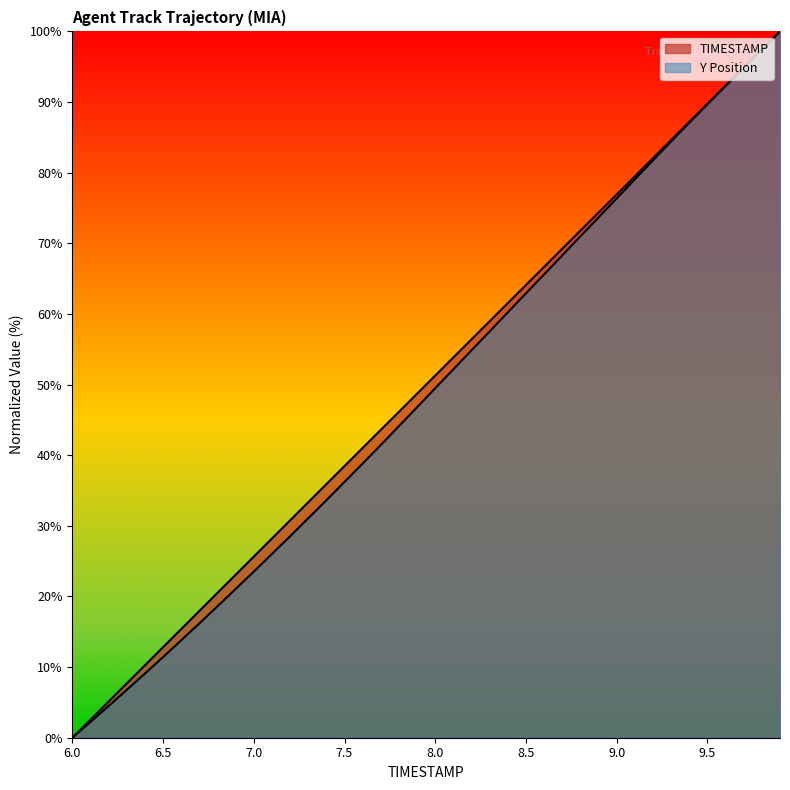

What is the label of the 15th point from the right?

8.5